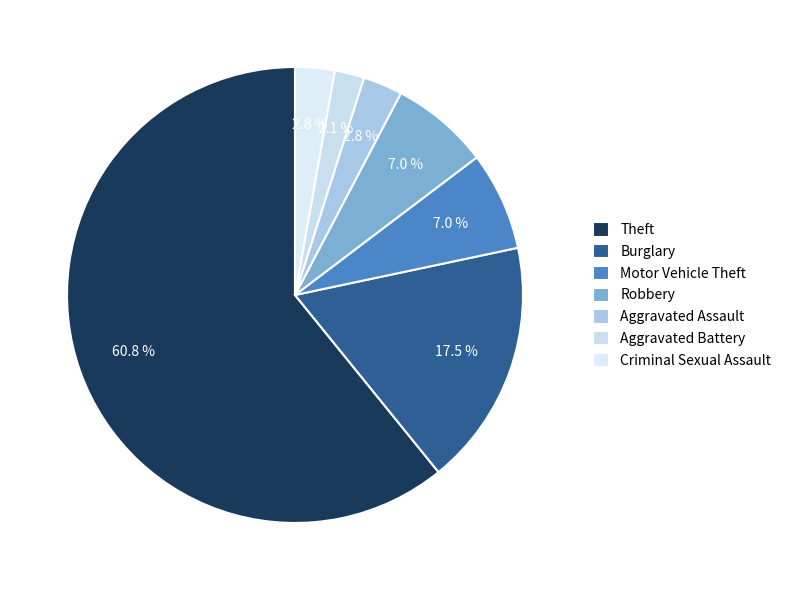

How many segments does this pie chart have?

7